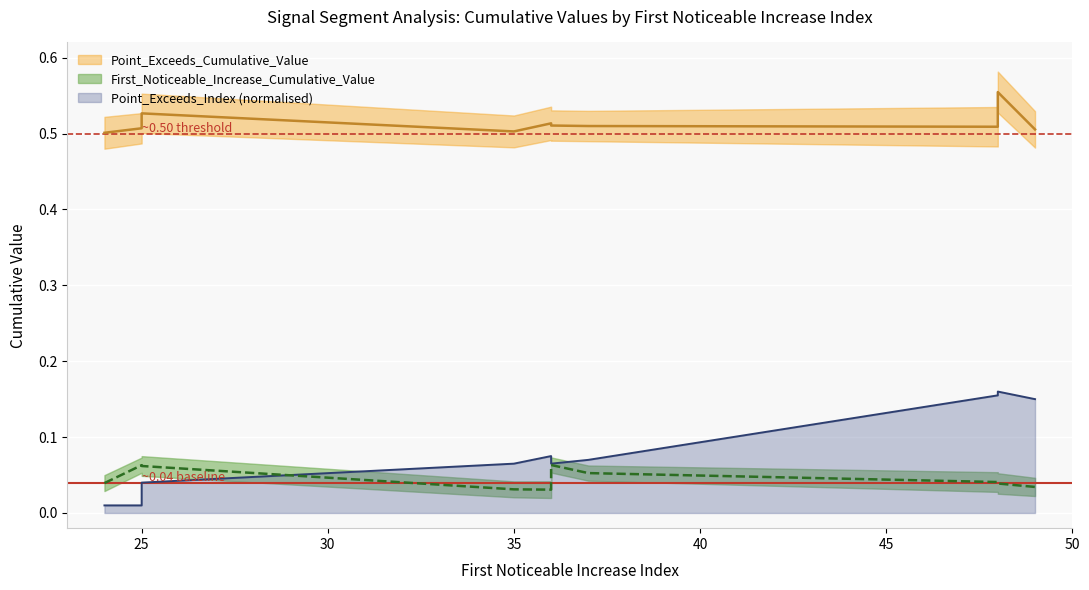

At how many categories does at least one series exceed 0?

10